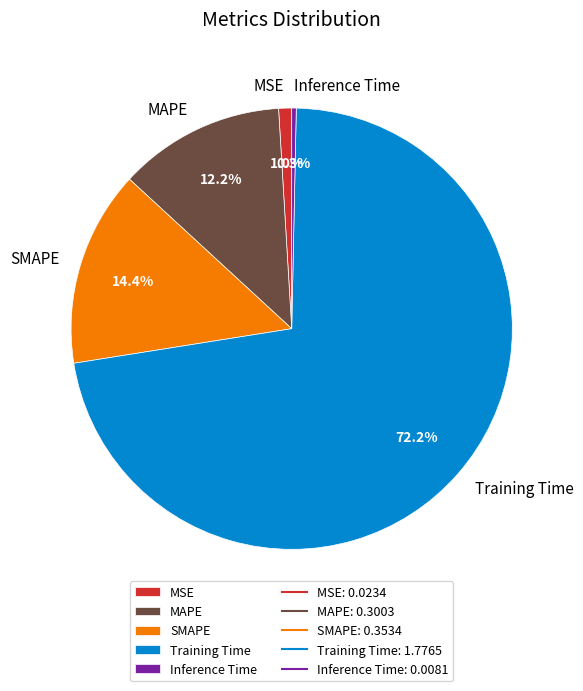

Rank the categories by value from lowest to highest.

Inference Time, MSE, MAPE, SMAPE, Training Time